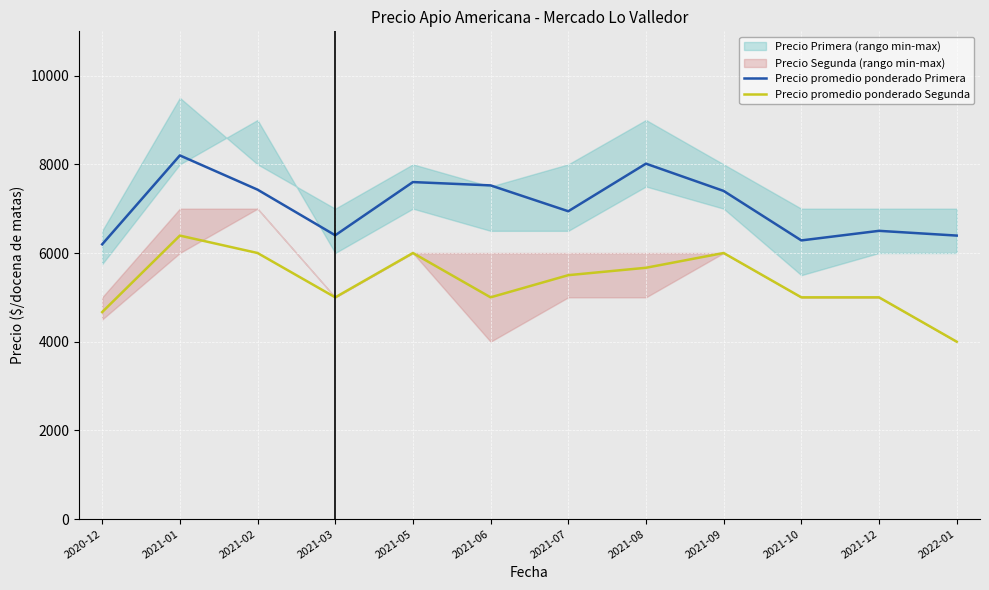

What is the minimum value for Precio promedio ponderado Primera?

6196